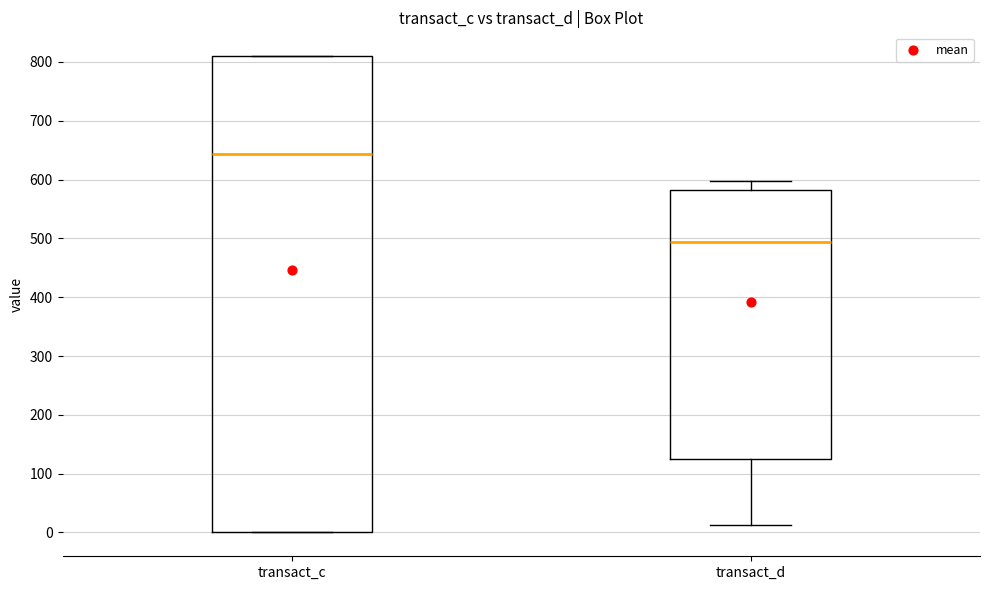

Which box's median line is the highest?

transact_c